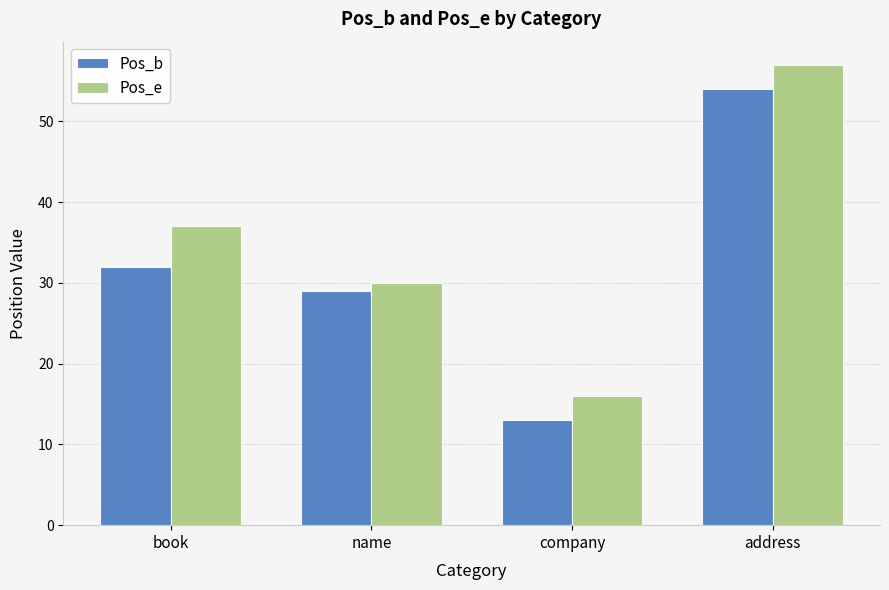

List the series in order of their peak value, lowest first.

Pos_b, Pos_e